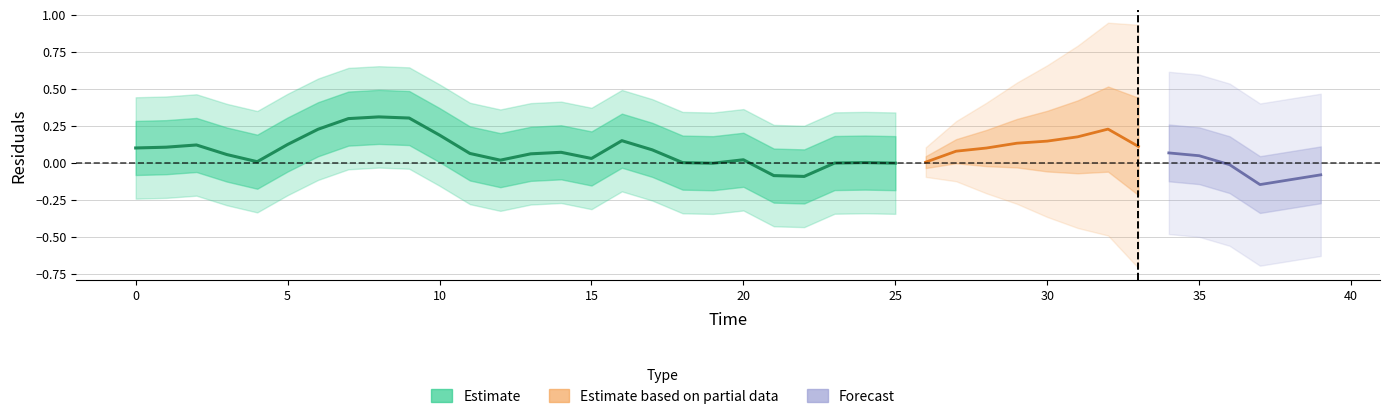

Does the chart have visible grid lines?

Yes